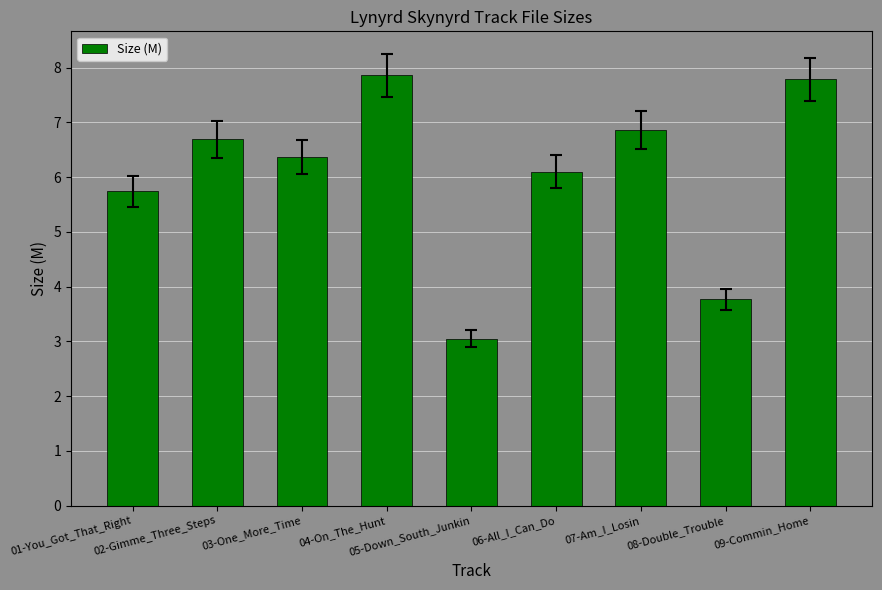

Are the bars horizontal?

No